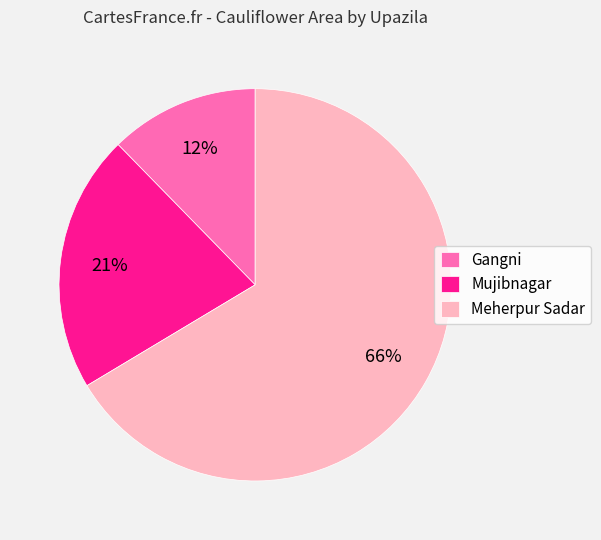

Rank the categories by value from highest to lowest.

Meherpur Sadar, Mujibnagar, Gangni